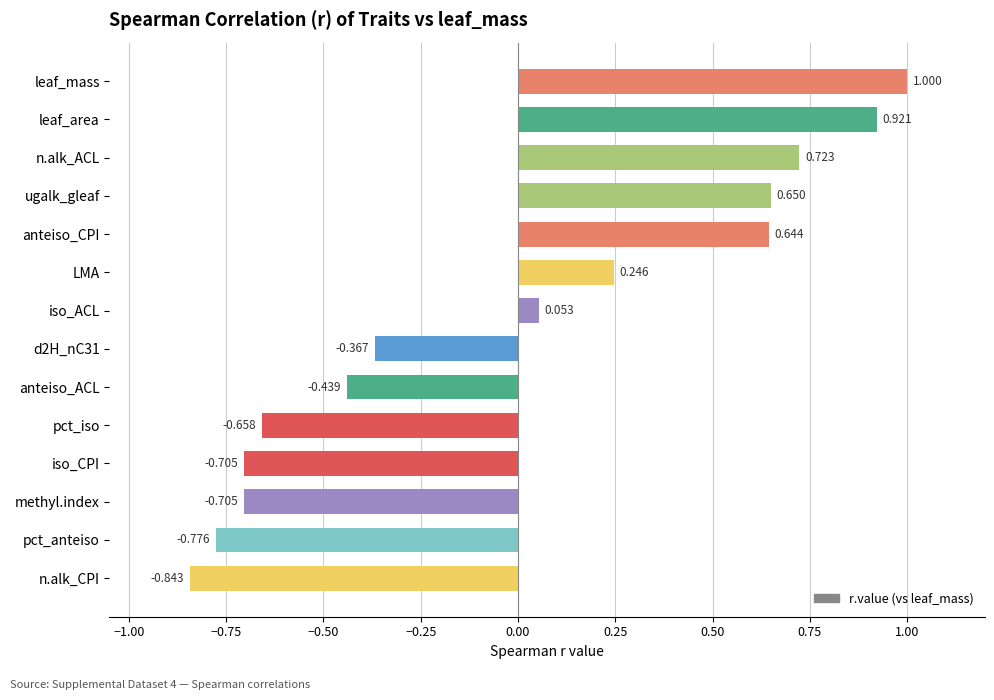

Between leaf_area and n.alk_ACL, which is larger?

leaf_area